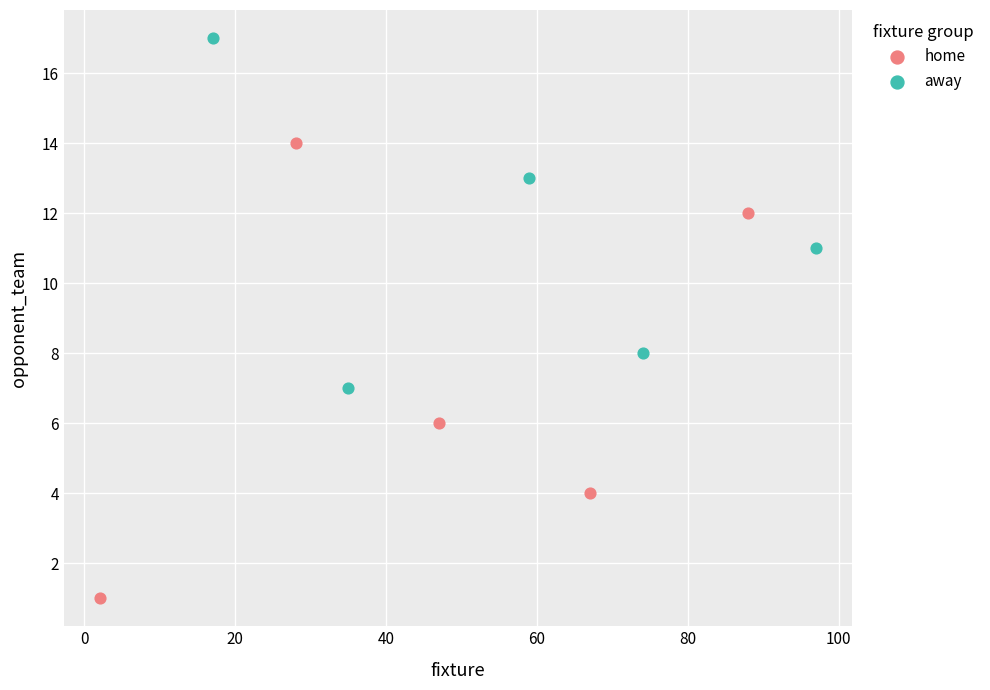

Which series contains the highest Y value?

away